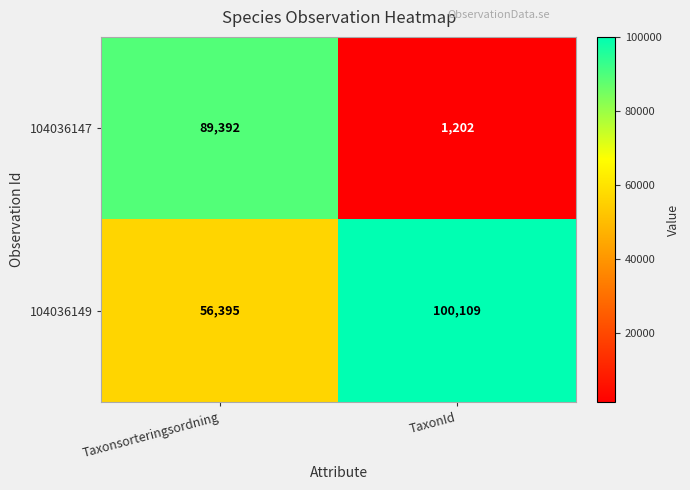

What is the difference between the maximum and minimum values in the 104036147 series?

88190